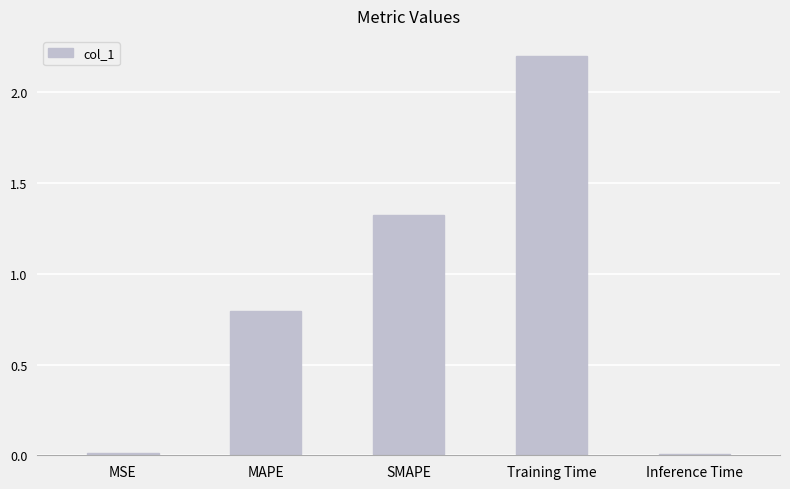

What is the label of the 1st bar from the left?

MSE